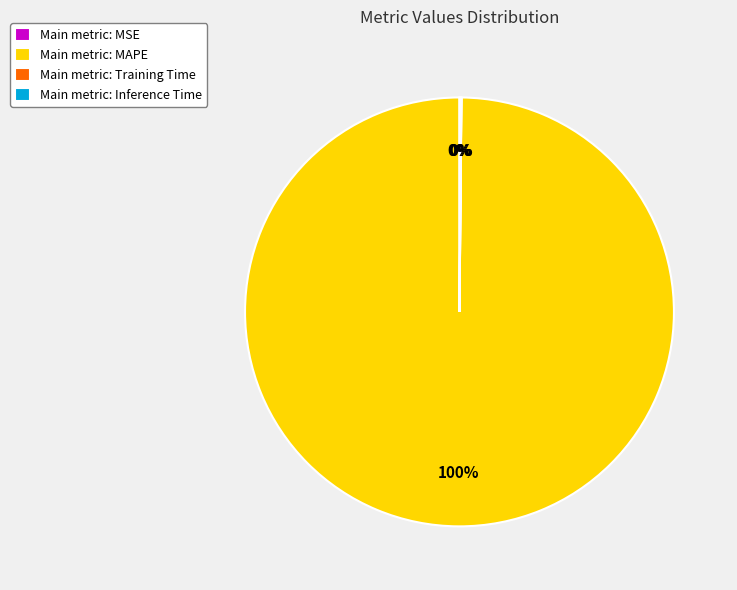

Is it true that Main metric: MAPE is 100% of the pie?

True